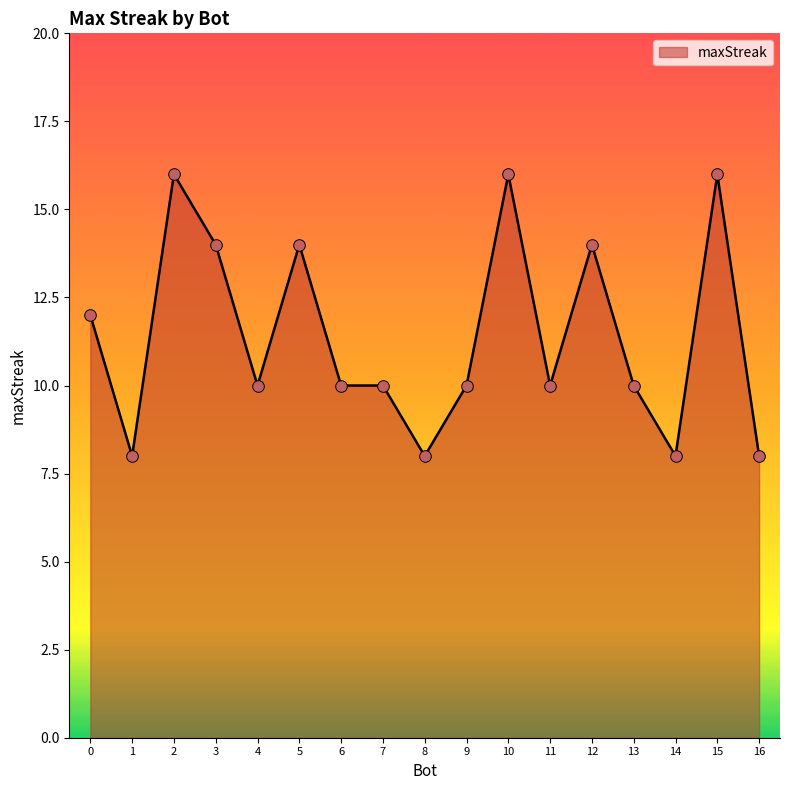

Which has a higher value, 11 or 5?

5